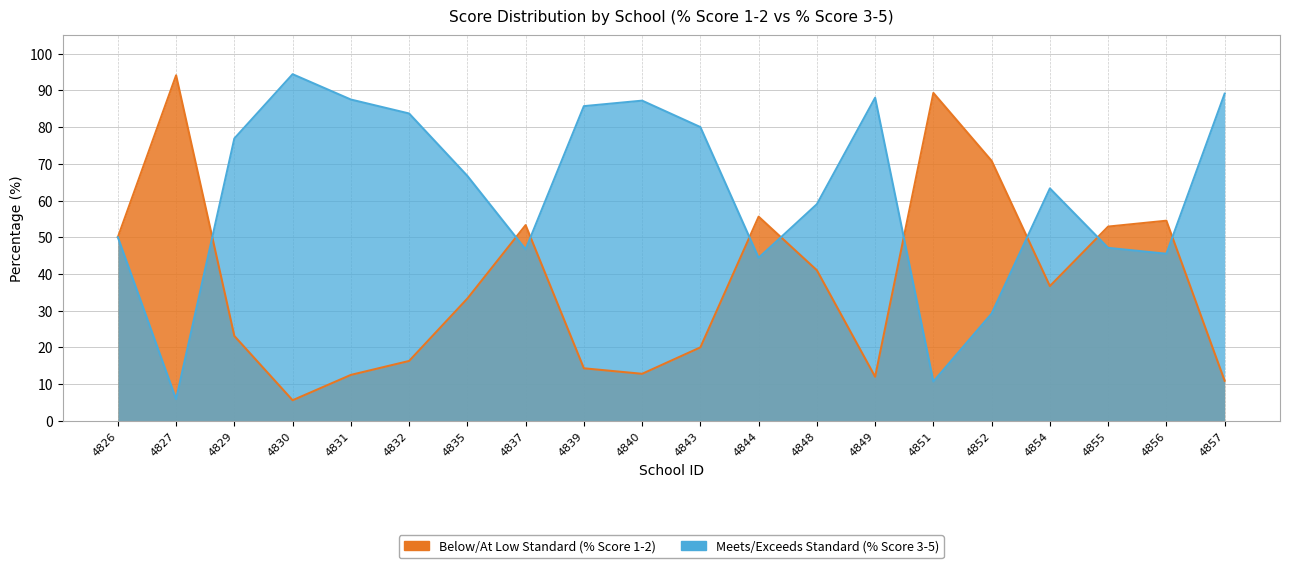

List the series in order of their peak value, highest first.

% Score 3-5, % Score 1-2